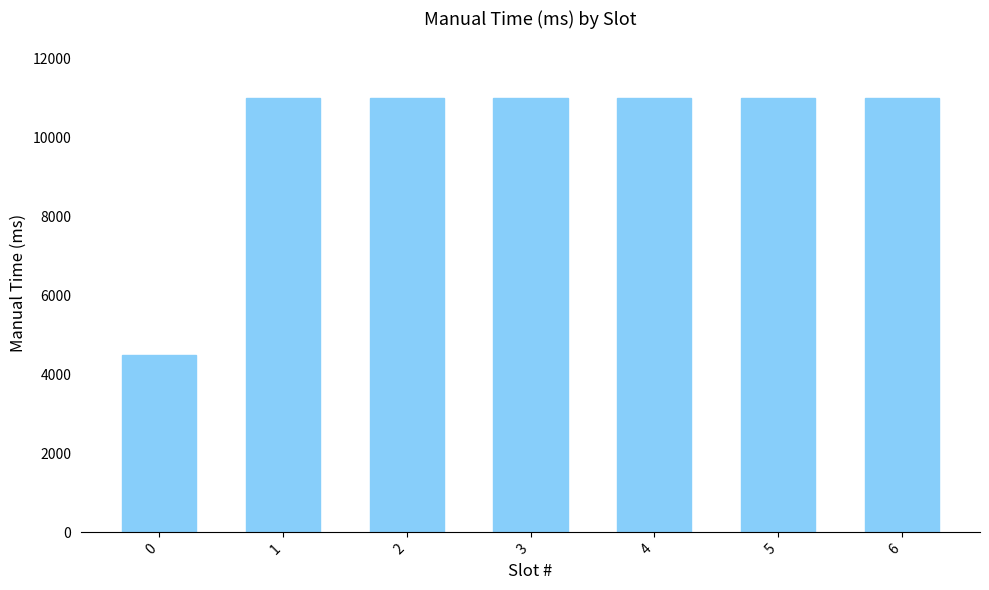

What is the sum of the values at 4 and 0?

15500